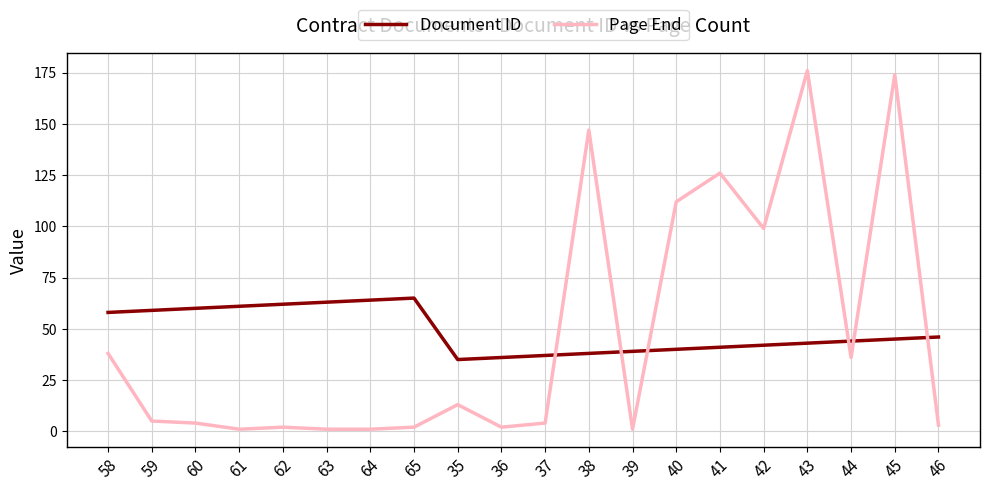

What position from the right is 58?

20